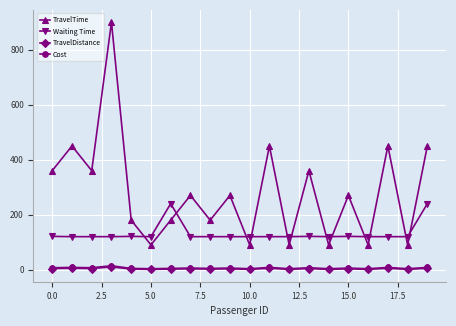

True or false: TravelTime and TravelDistance intersect in this chart.

False